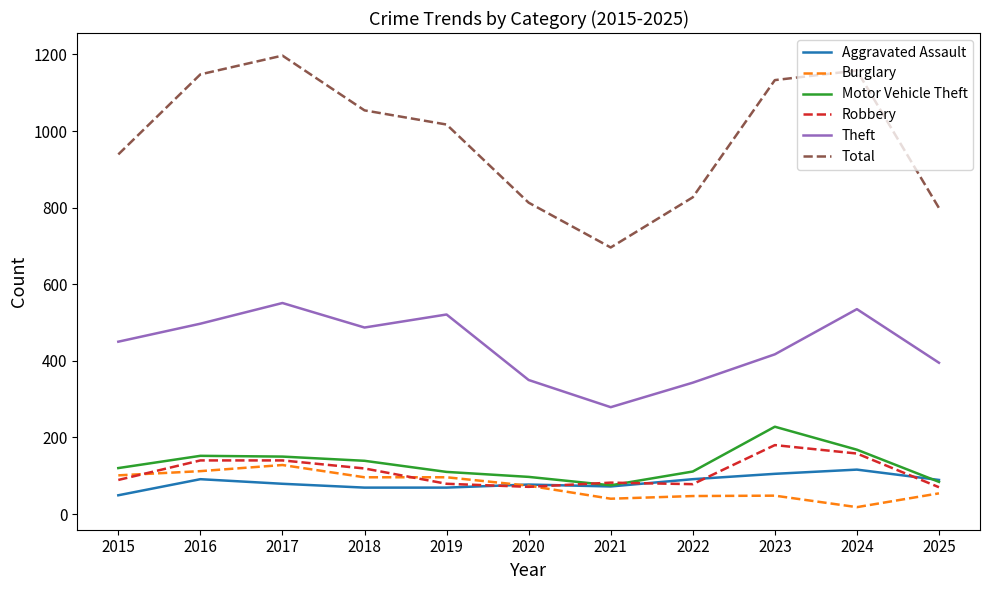

List the series in order of their peak value, lowest first.

Aggravated Assault, Burglary, Robbery, Motor Vehicle Theft, Theft, Total